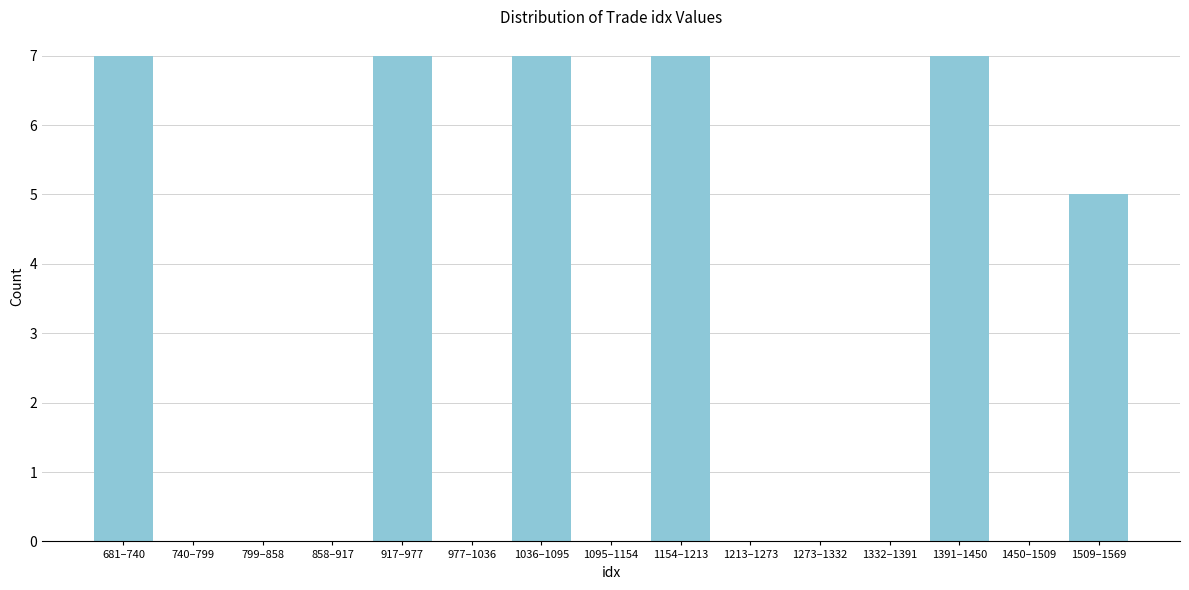

Reading right to left, list all the values displayed in this chart.

1509–1569=5	1450–1509=0	1391–1450=7	1332–1391=0	1273–1332=0	1213–1273=0	1154–1213=7	1095–1154=0	1036–1095=7	977–1036=0	917–977=7	858–917=0	799–858=0	740–799=0	681–740=7